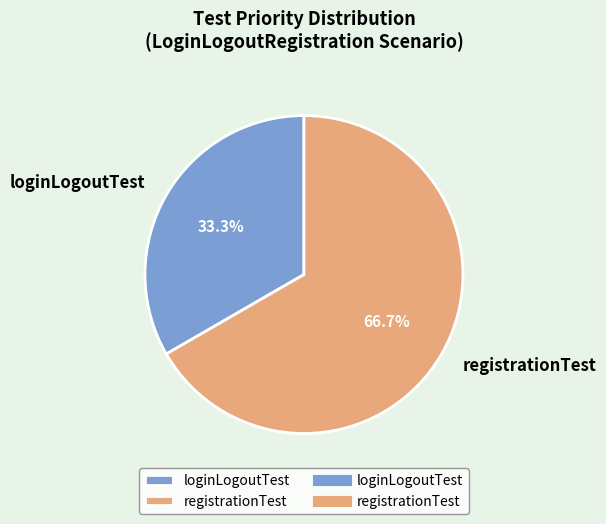

What percentage is the registrationTest slice, to the nearest percent?

67%